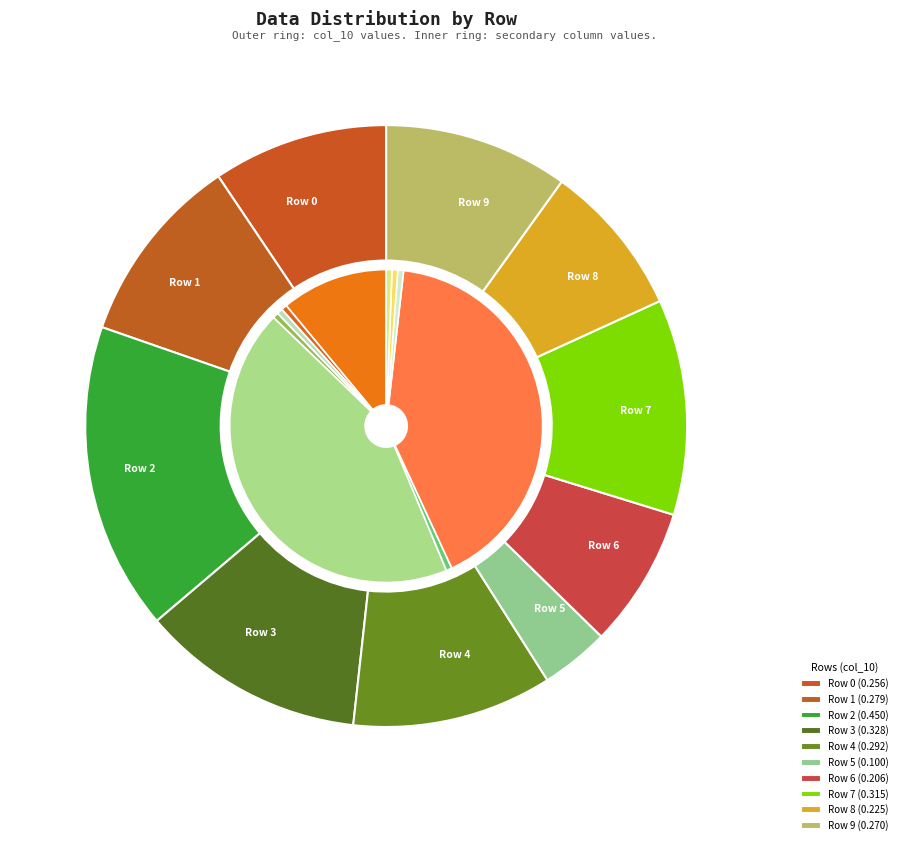

Is it true that Row 3 is 1% of the pie?

False